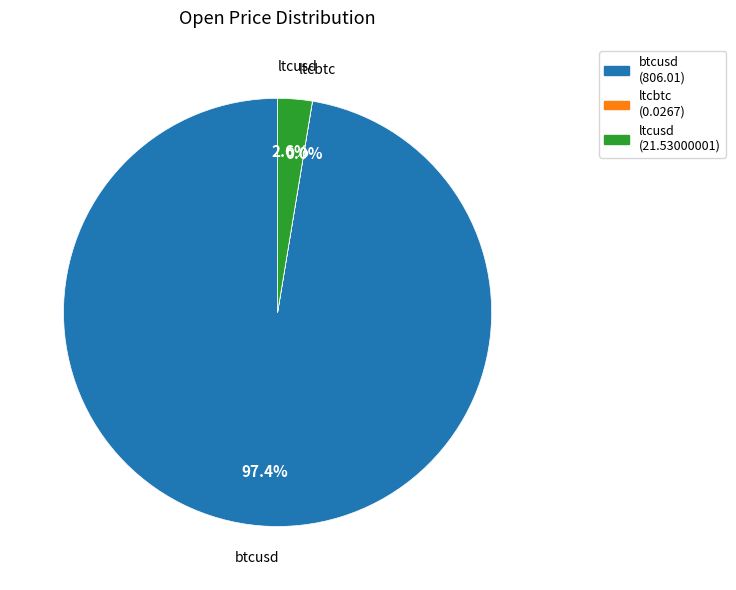

Which has a higher value, btcusd or ltcusd?

btcusd